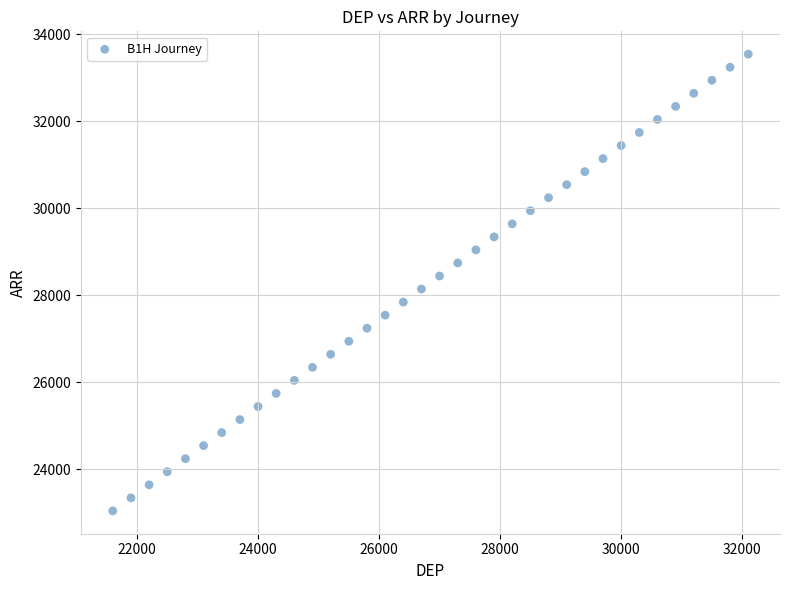

What is the range of Y values (max minus min)?

10500